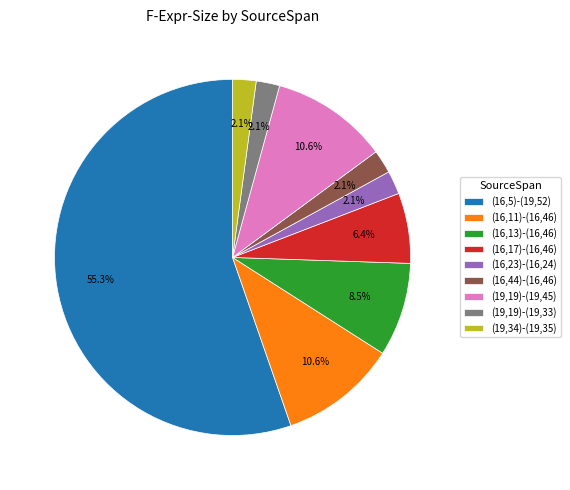

To the nearest percent, what percentage of the pie is (16,5)-(19,52)?

55%